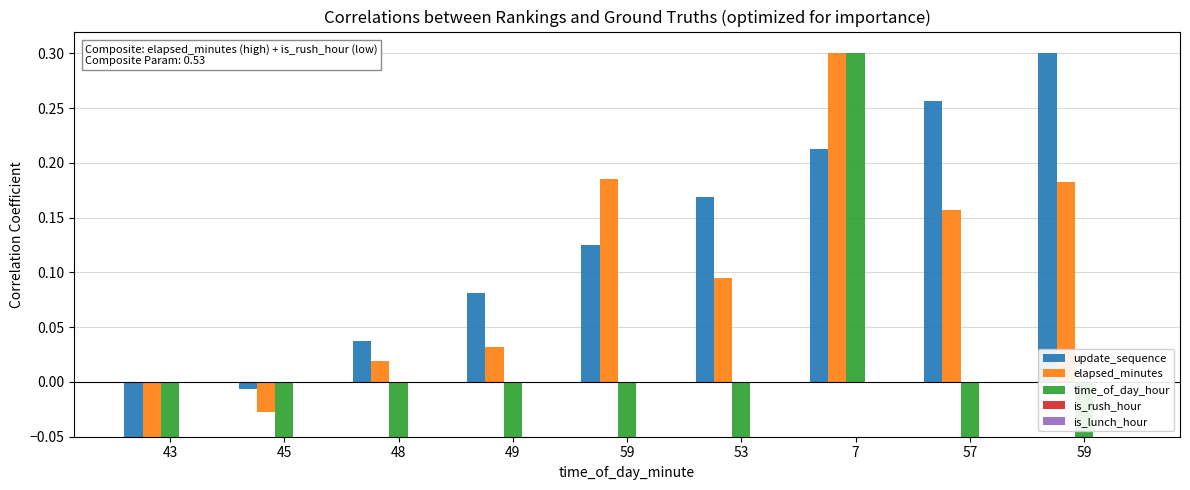

Reading right to left, transcribe all the data shown in this chart.

update_sequence: 0.3	0.3	0.2	0.2	0.1	0.1	0.0	-0.0	-0.1
elapsed_minutes: 0.2	0.2	0.3	0.1	0.2	0.0	0.0	-0.0	-0.1
time_of_day_hour: -0.1	-0.1	0.3	-0.1	-0.1	-0.1	-0.1	-0.1	-0.1
is_rush_hour: 0.0	0.0	0.0	0.0	0.0	0.0	0.0	0.0	0.0
is_lunch_hour: 0.0	0.0	0.0	0.0	0.0	0.0	0.0	0.0	0.0